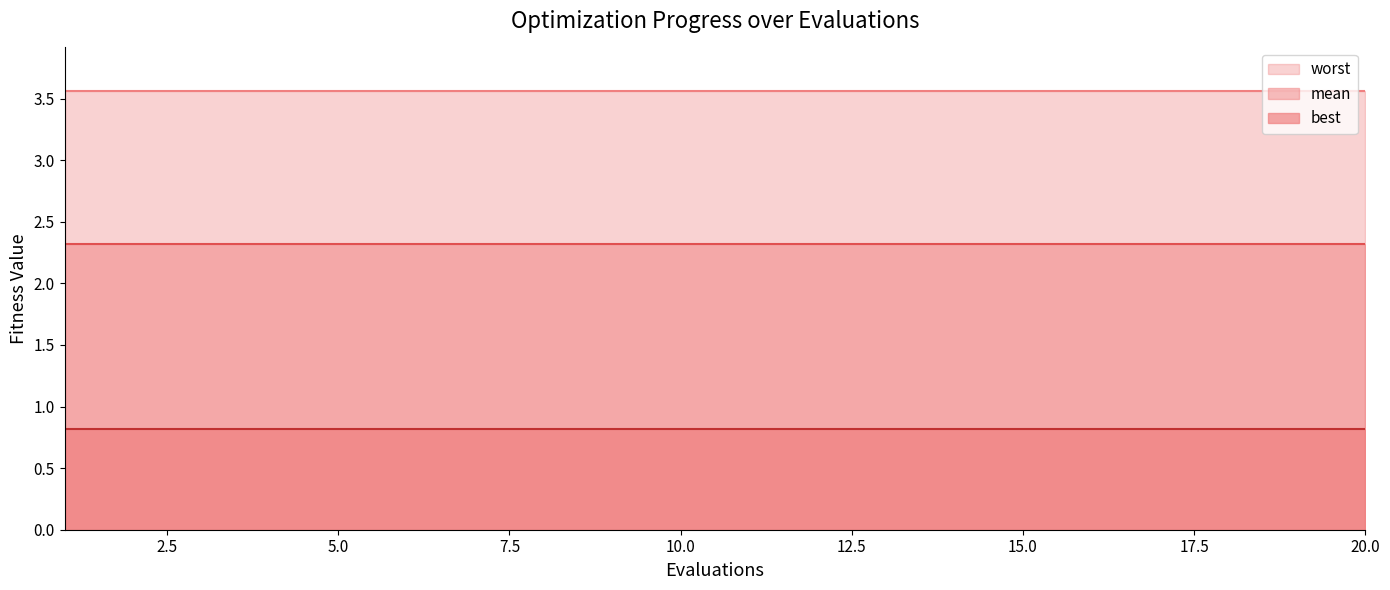

True or false: best and mean intersect in this chart.

False